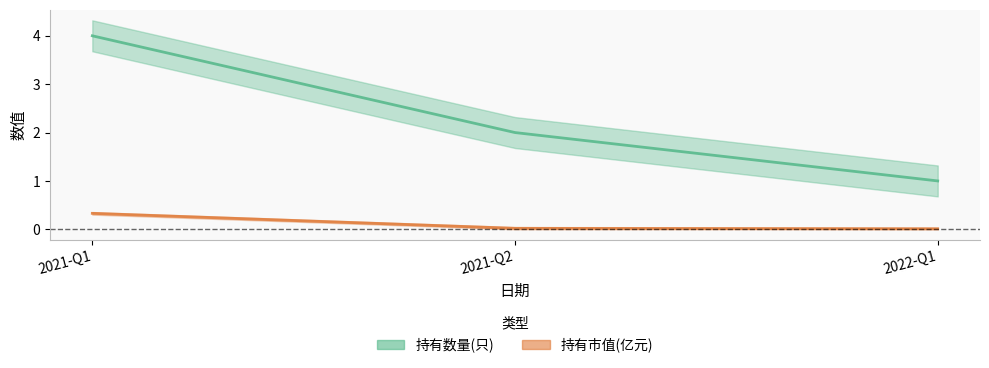

At which label is 持有数量(只) closest to 2?

2021-Q2